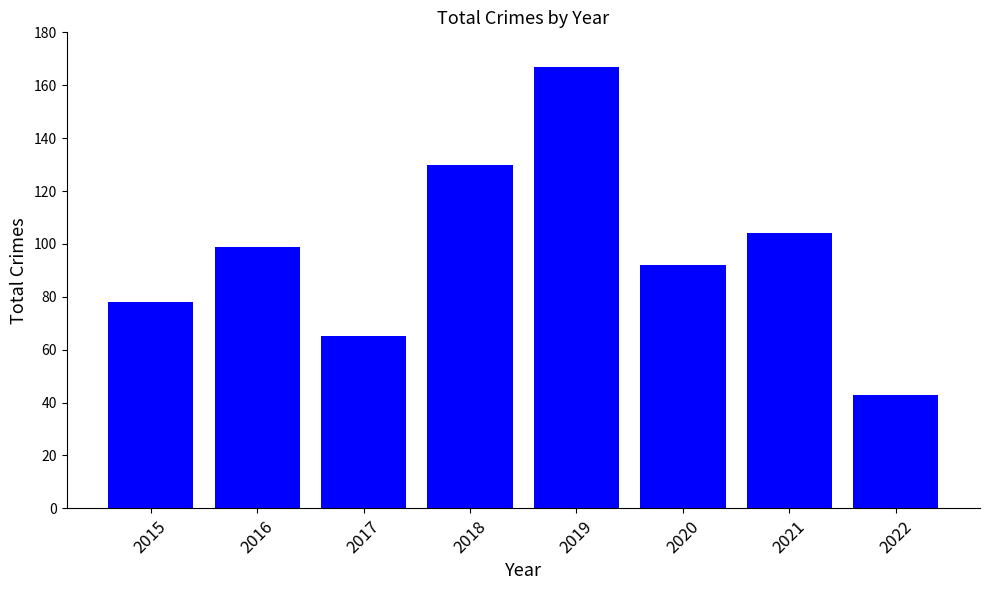

What is the maximum value shown in the chart?

167